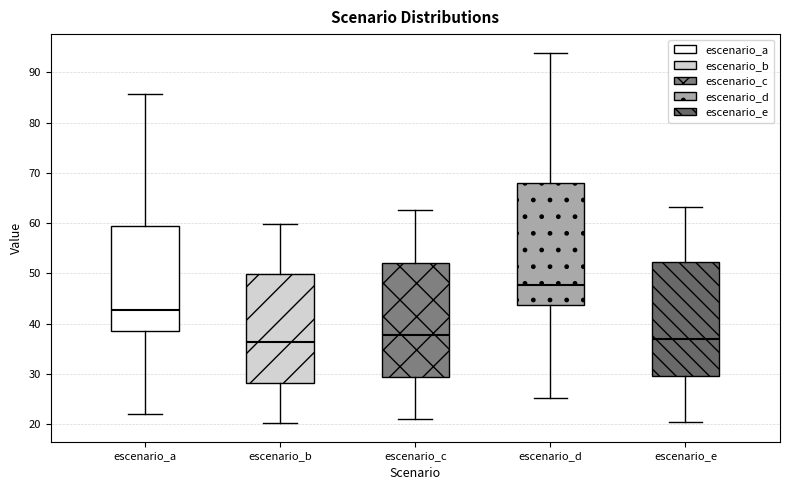

Which box has the highest median line?

escenario_d